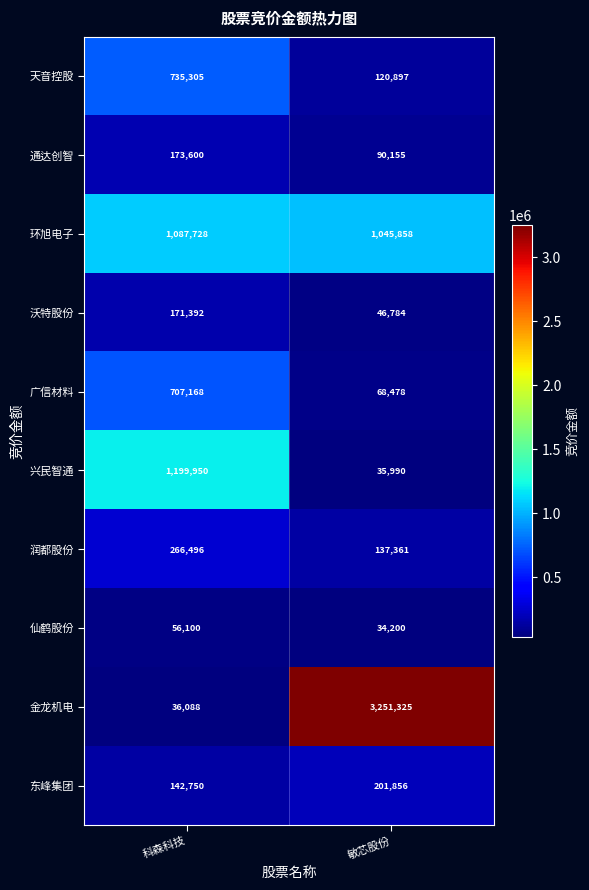

What is the sum of the 仙鹤股份 values at 科森科技 and 敏芯股份?

90300